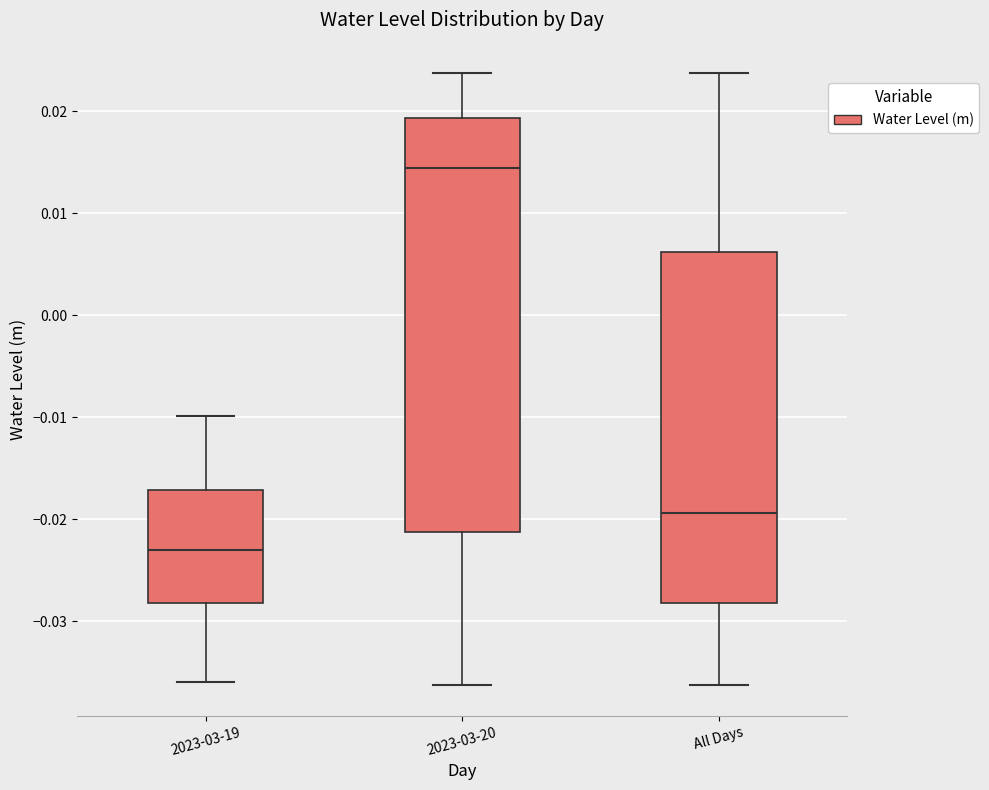

Where does the lower whisker of the box for 2023-03-20 end on the y-axis? The values are not printed on the chart, so give them approximately, as read against the axis.

-0.036